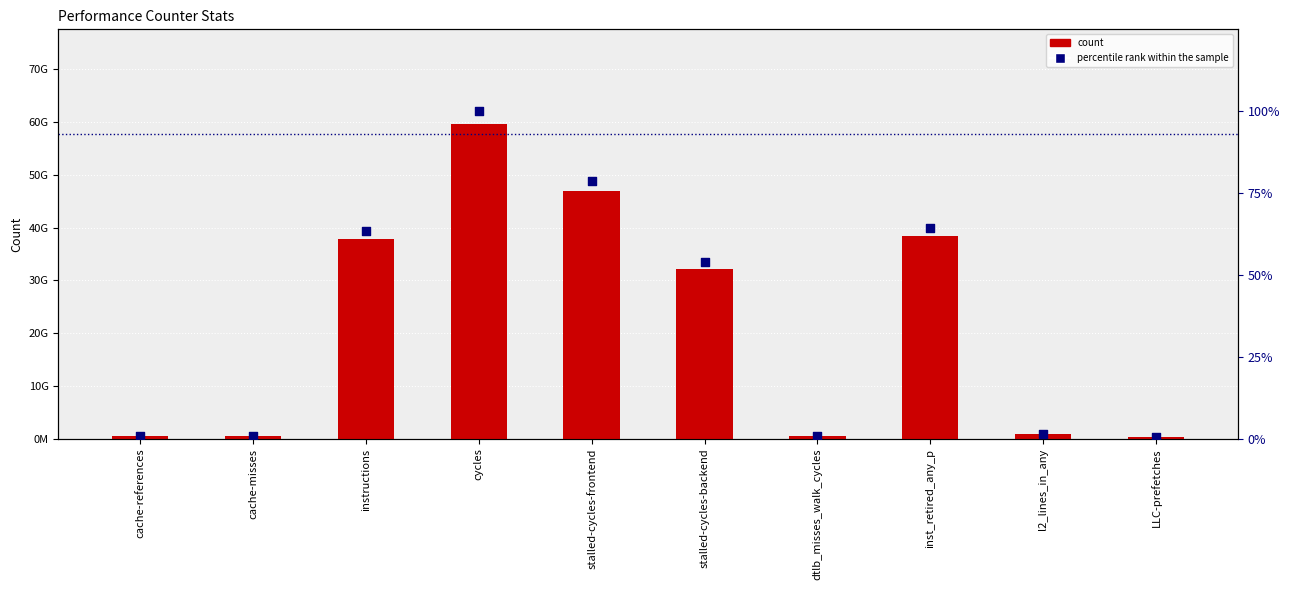

Which series reaches the maximum Y coordinate?

count